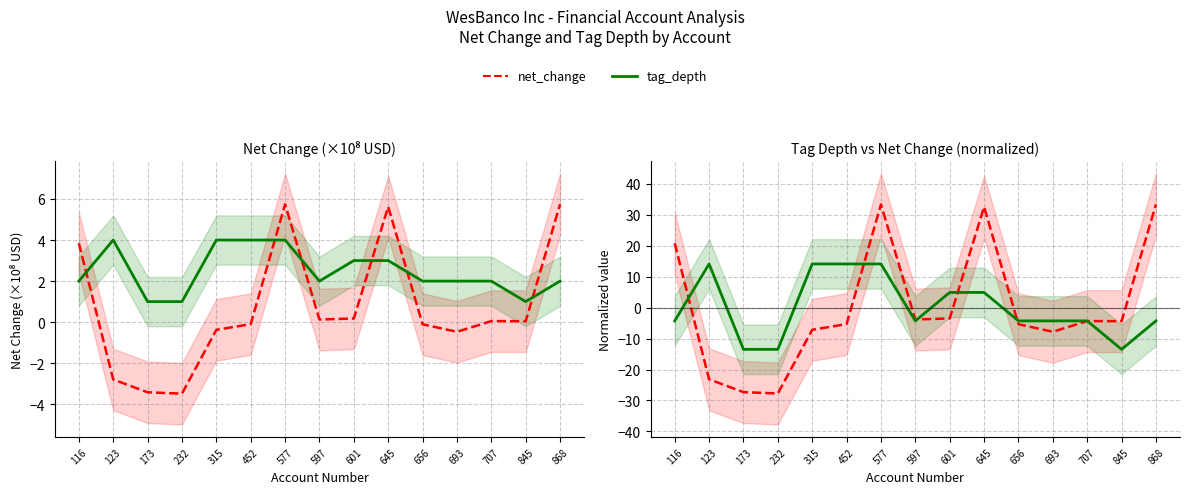

Reading left to right, extract all data points from this chart.

net_change: 116=20.8	123=-23.2	173=-27.3	232=-27.7	315=-7.2	452=-5.3	577=33.3	597=-3.8	601=-3.5	645=32.5	656=-5.4	693=-7.8	707=-4.3	845=-4.4	868=33.3
tag_depth: 116=-4.3	123=14.1	173=-13.5	232=-13.5	315=14.1	452=14.1	577=14.1	597=-4.3	601=4.9	645=4.9	656=-4.3	693=-4.3	707=-4.3	845=-13.5	868=-4.3